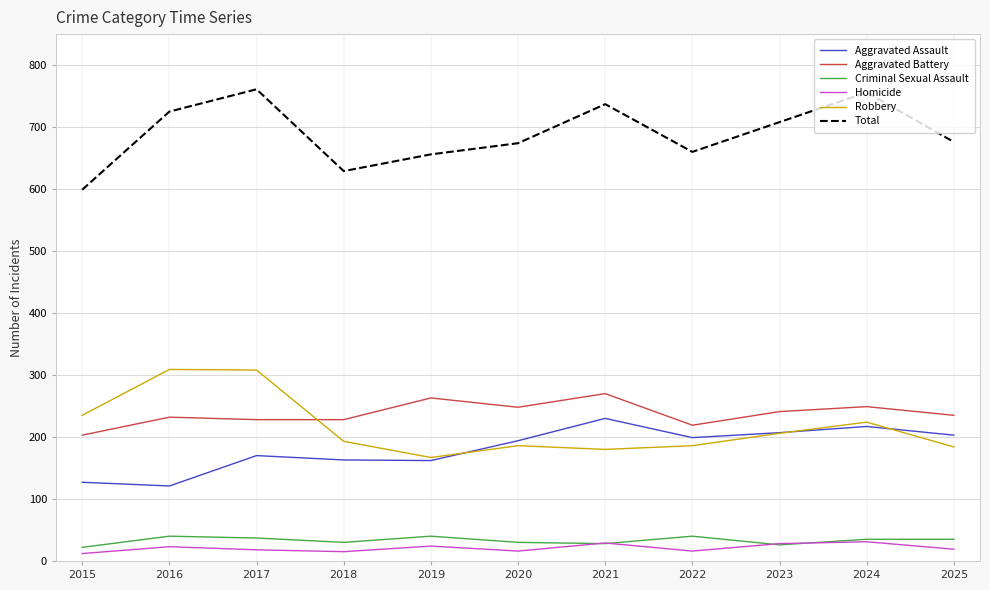

True or false: Robbery and Homicide intersect in this chart.

False